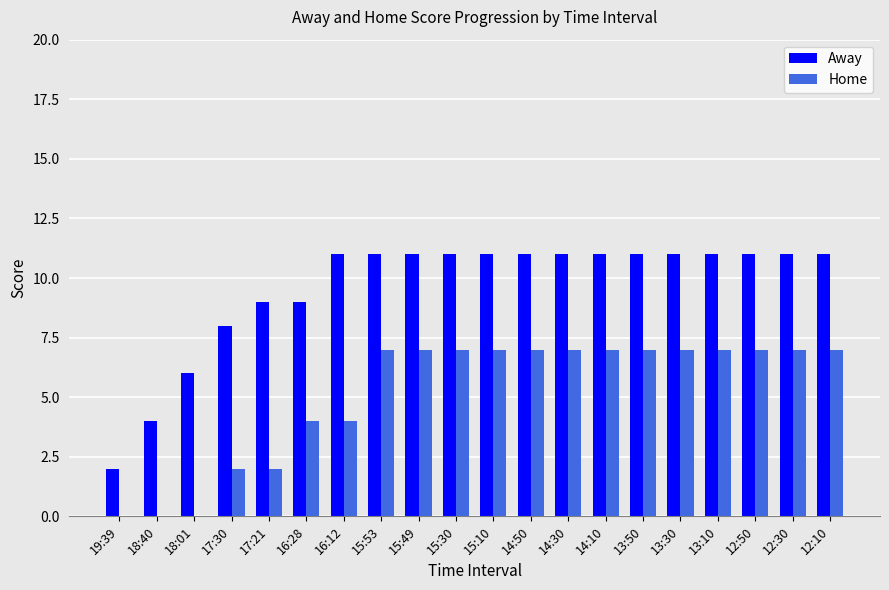

Count the Away values in the range 9 to 11.

16